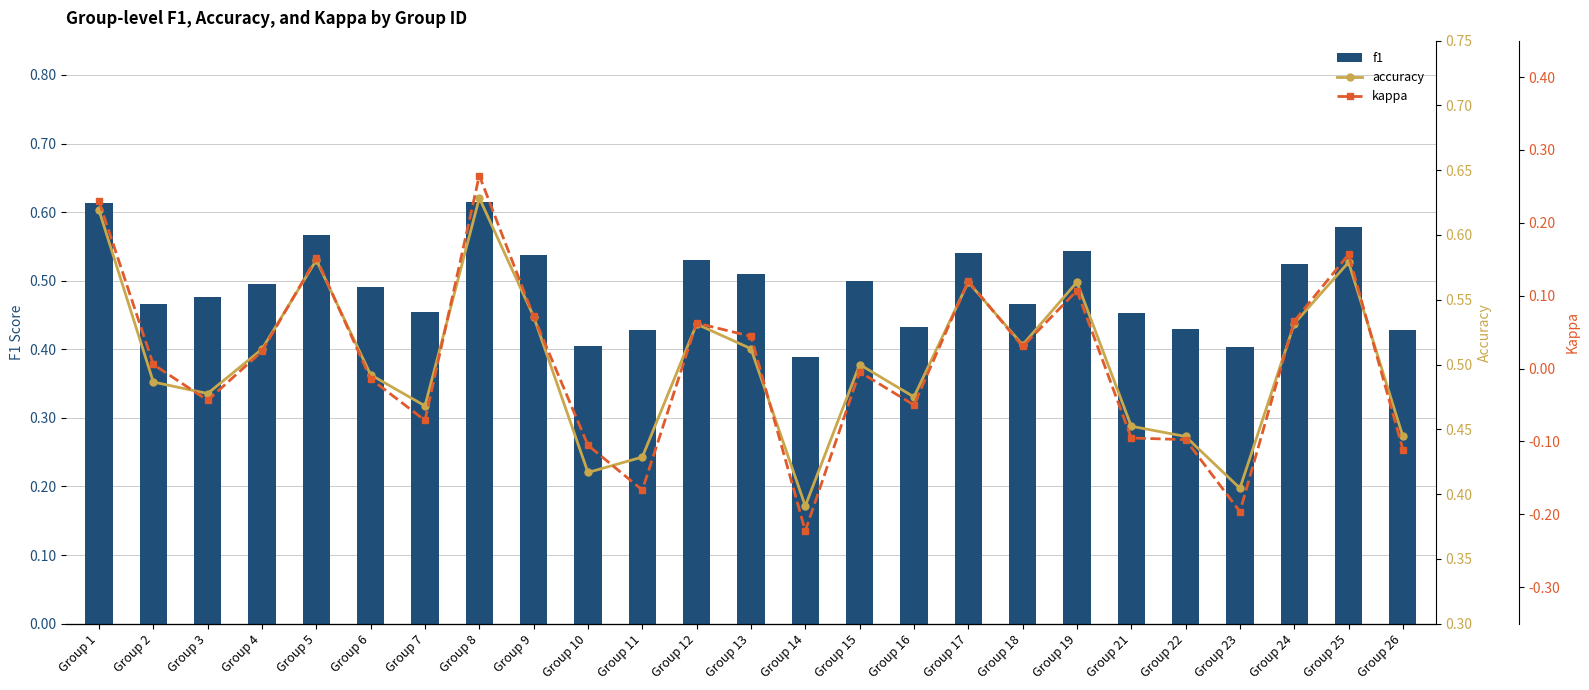

What are all the series names shown in the legend?

f1, accuracy, kappa